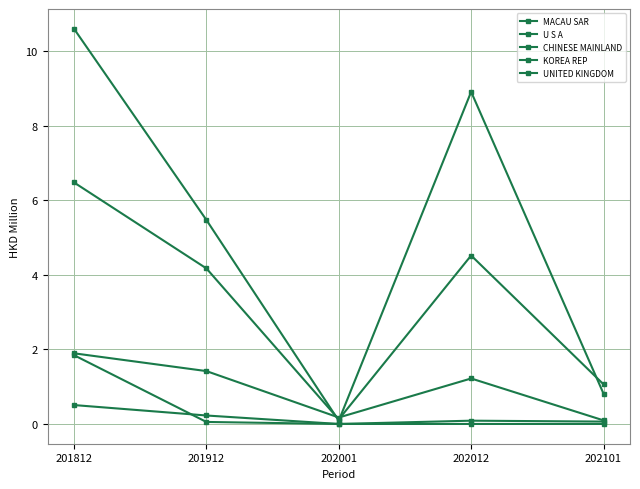

Which series has the largest range (max minus min)?

U S A